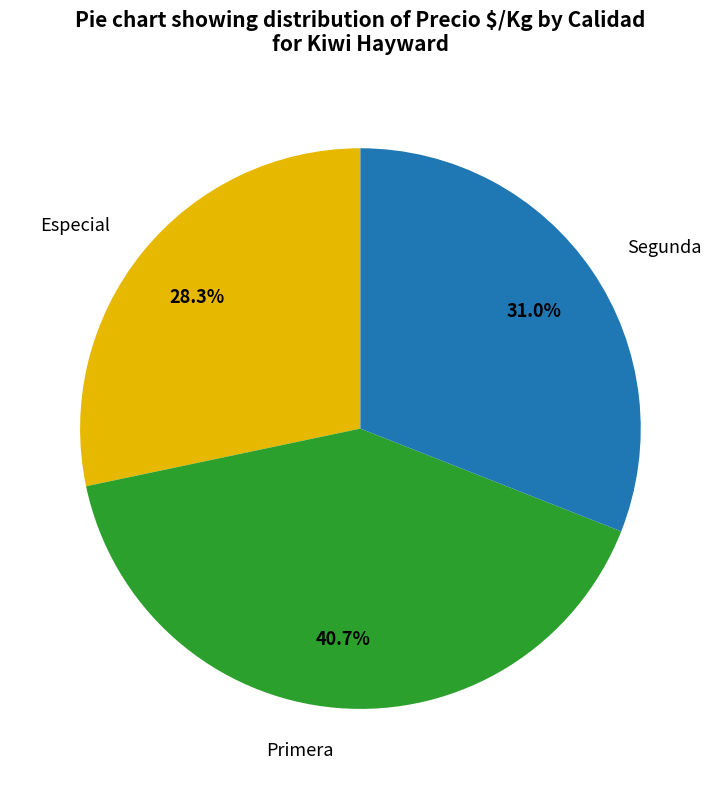

To the nearest percent, what is the average slice percentage?

33%